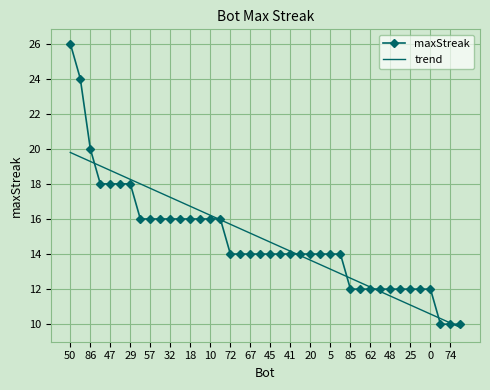

True or false: maxStreak and trend intersect in this chart.

True